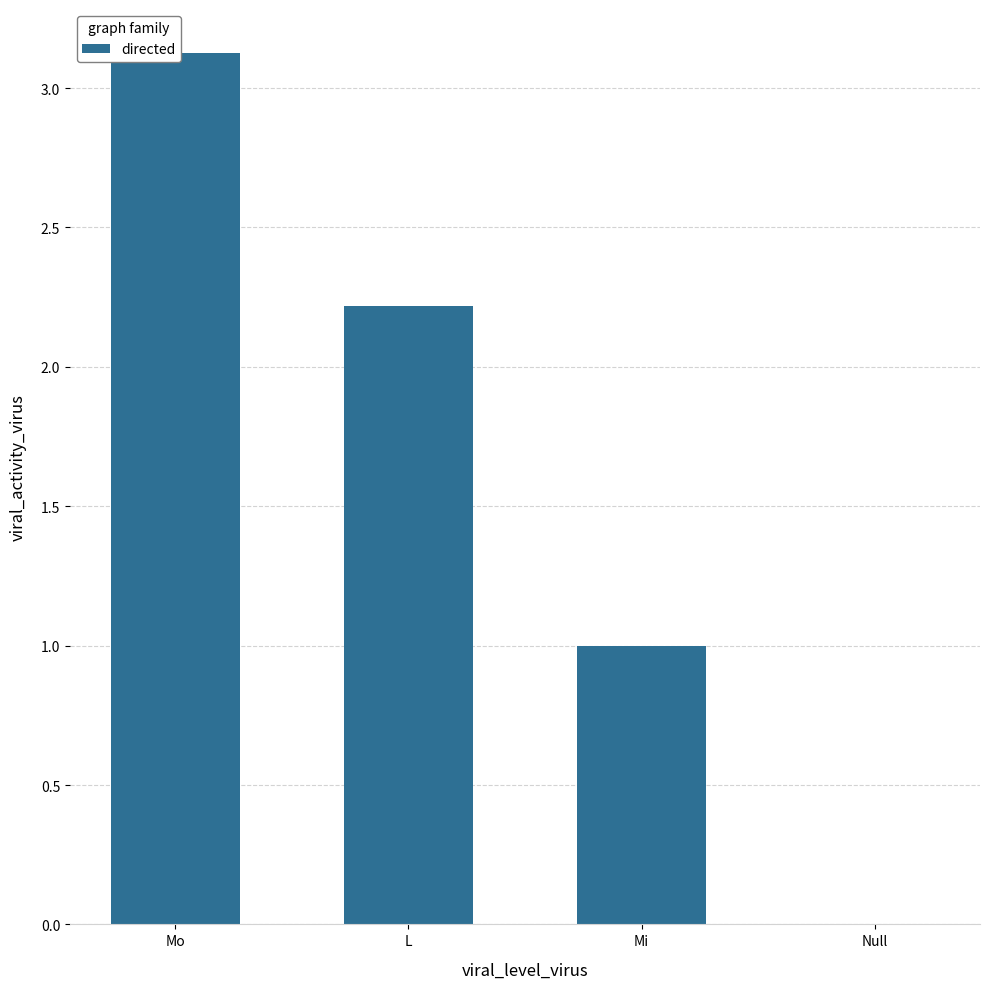

What is the average value?

1.6